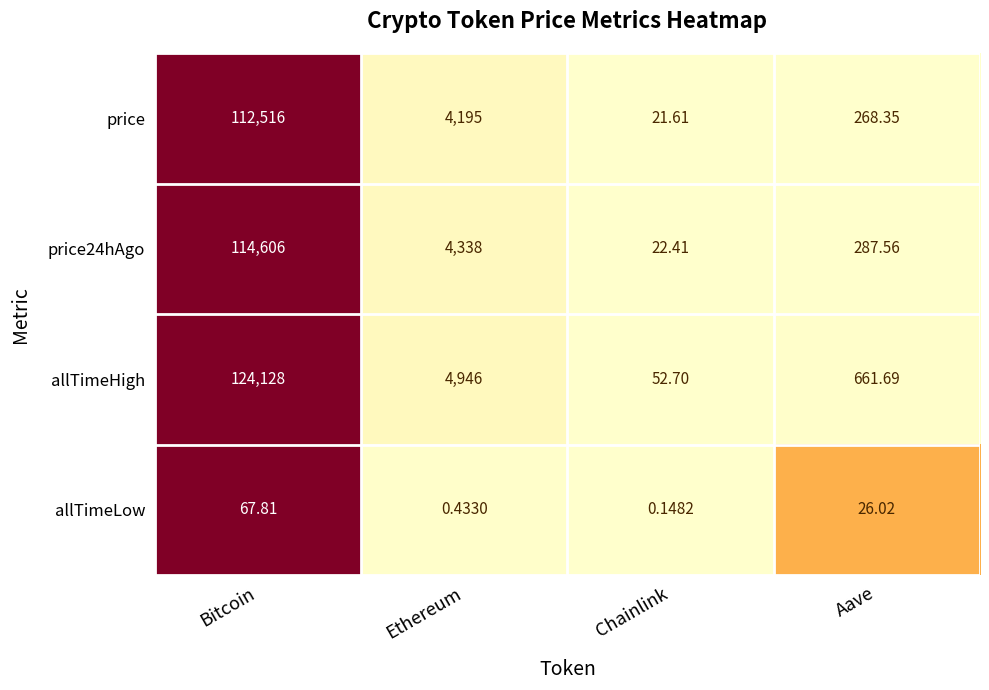

Which series has the largest range (max minus min)?

allTimeHigh